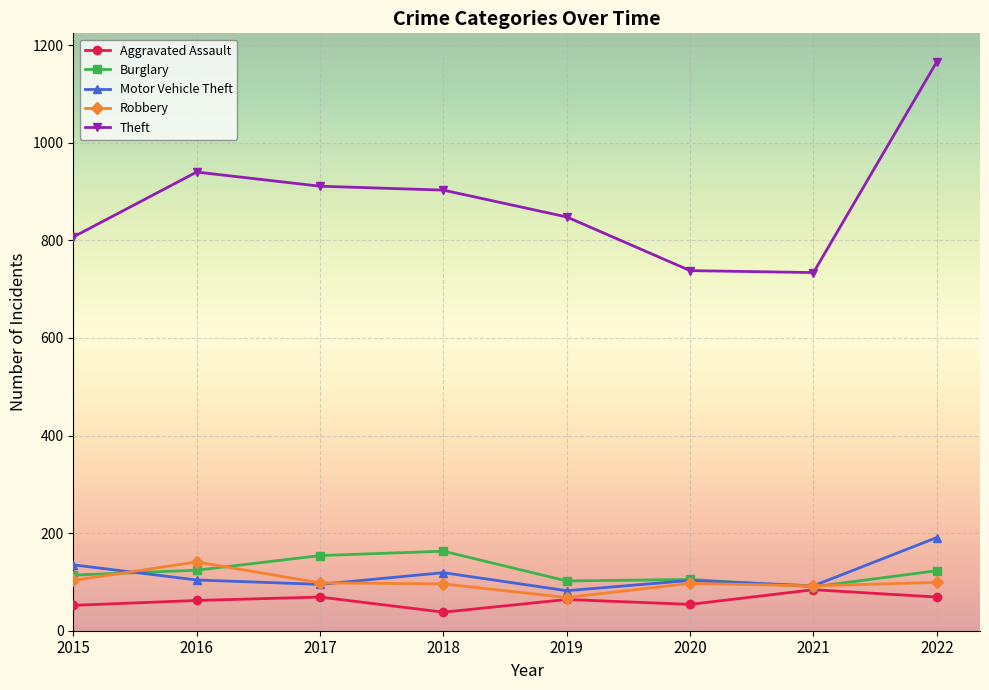

True or false: Theft and Robbery cross at least once.

False